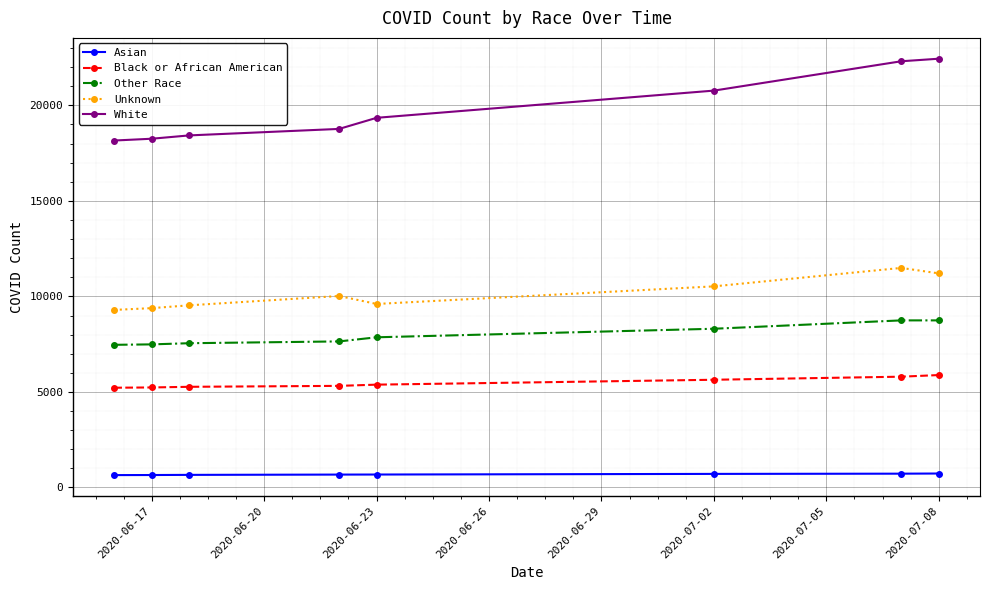

Which series has the largest total across all categories?

White